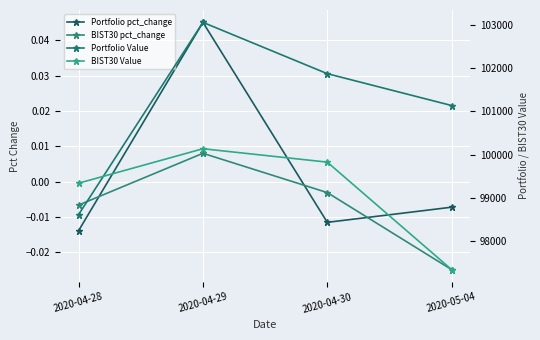

True or false: BIST30 pct_change and BIST30 Value cross at least once.

False